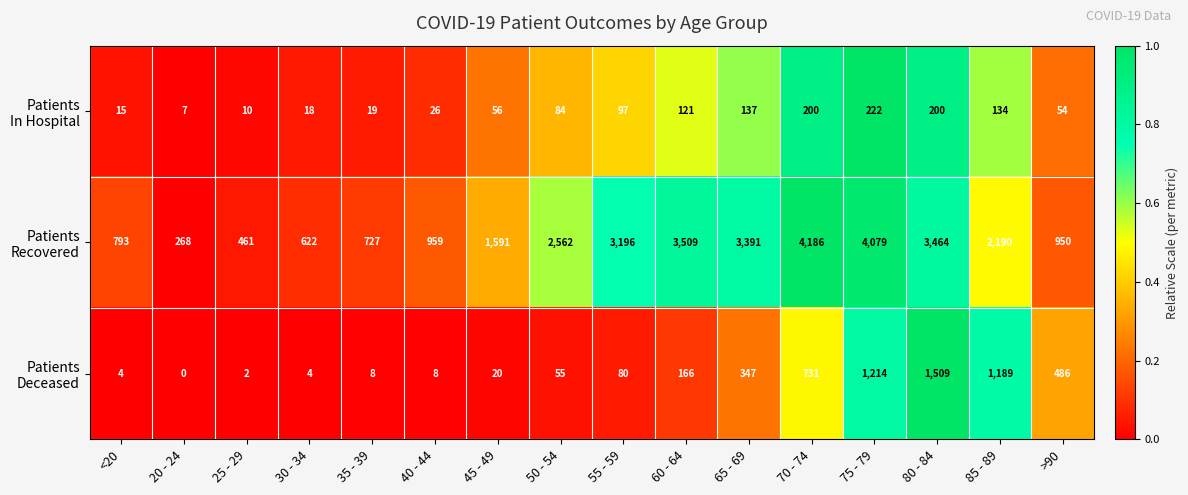

At how many categories does at least one series exceed 2732?

6